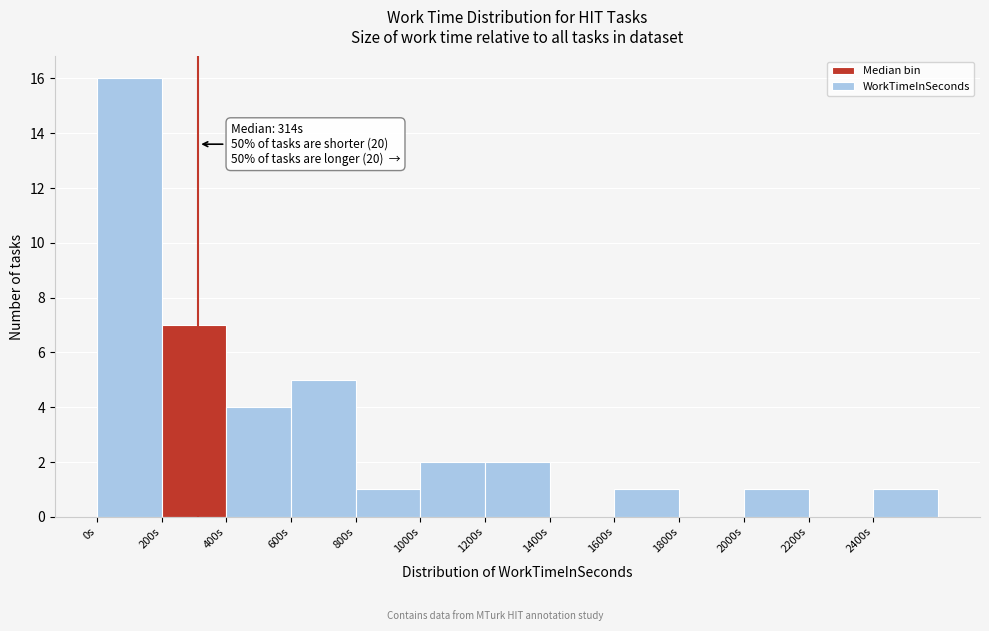

Over which range of the x-axis is the bar tallest?

0 to 200